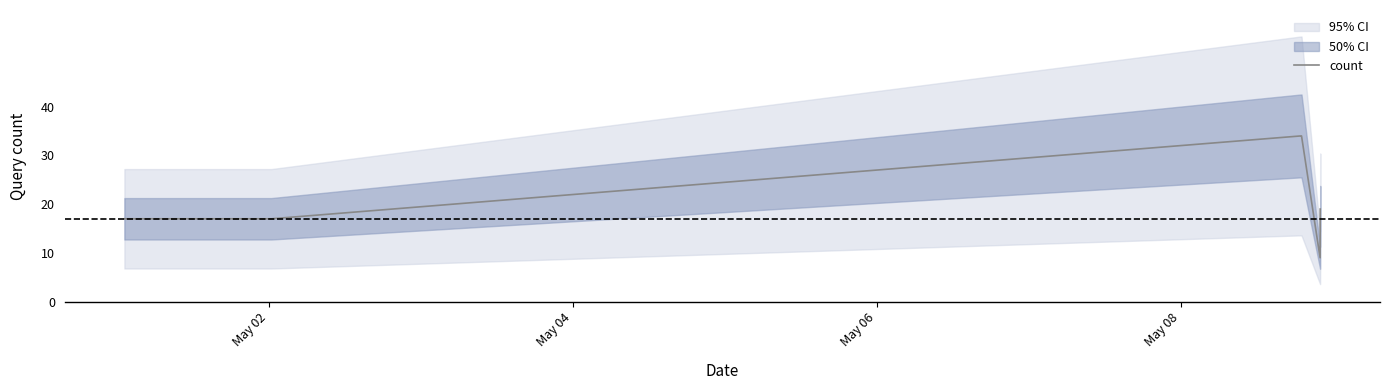

What is the minimum value for count?

9